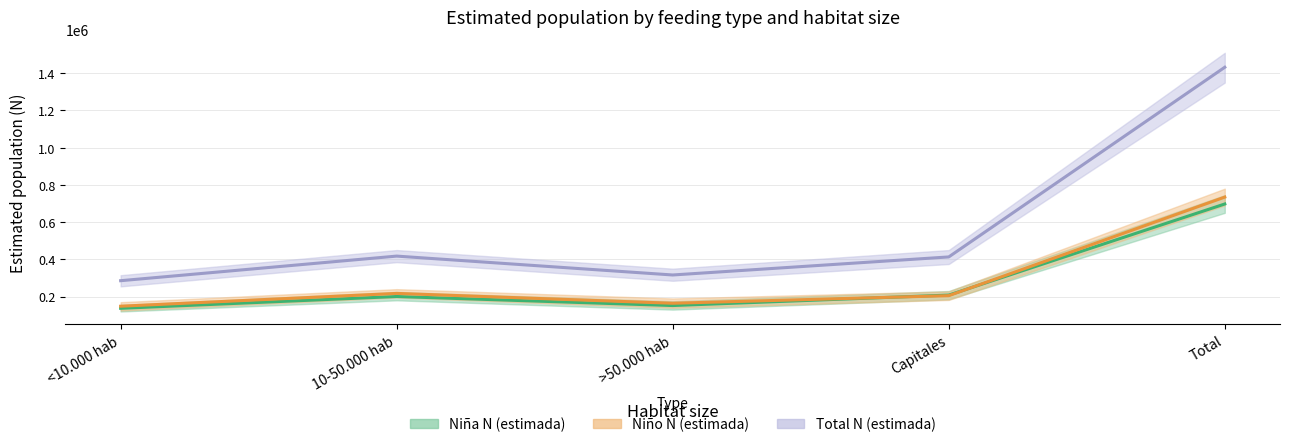

True or false: Niña N (estimada) and Total N (estimada) cross at least once.

False